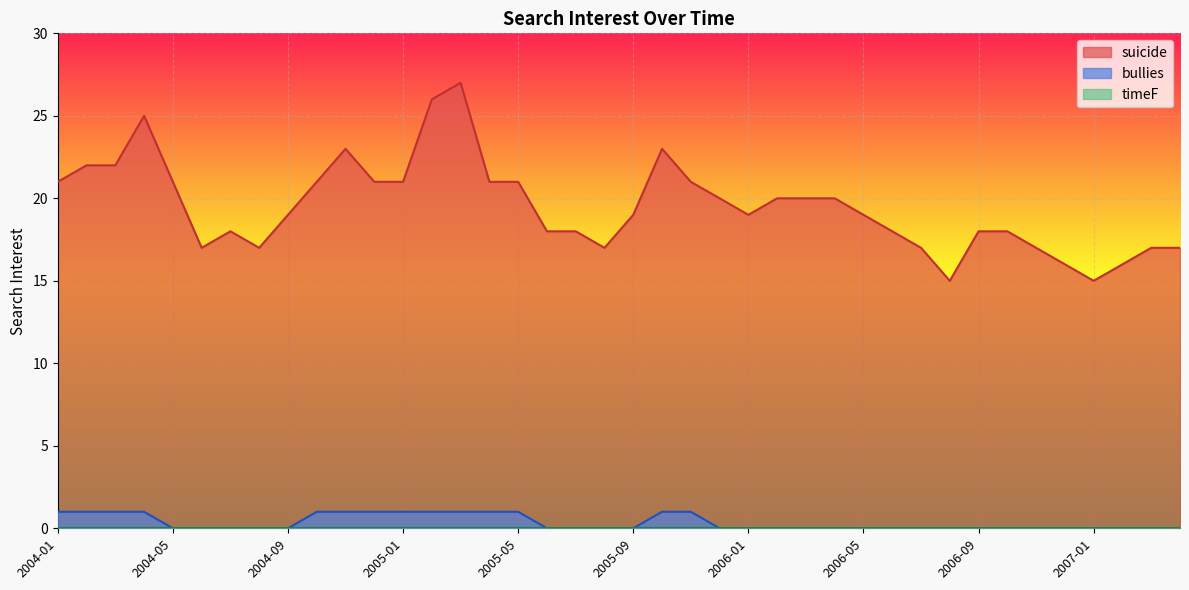

The bullies series shows -1 at 2006-05. True or false?

False